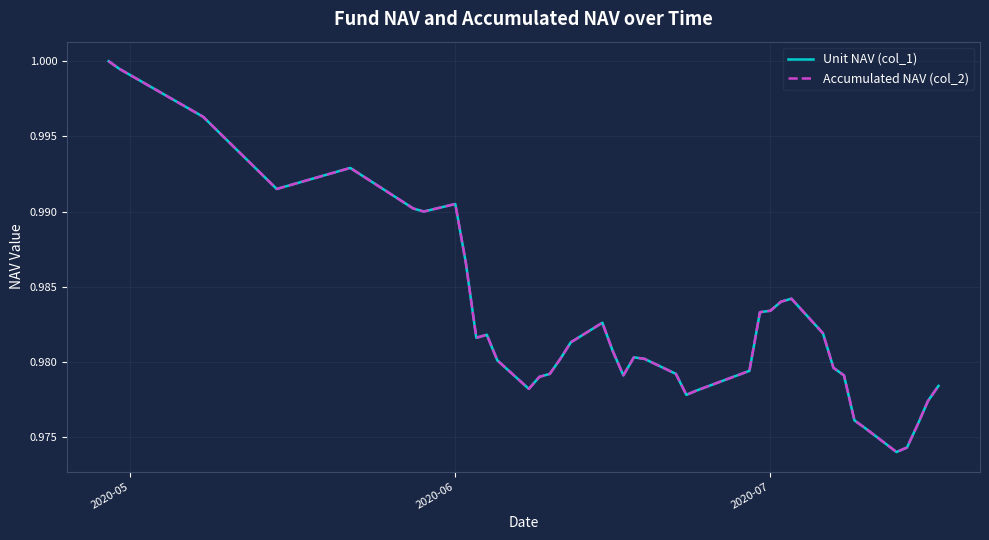

Does the chart have visible grid lines?

Yes